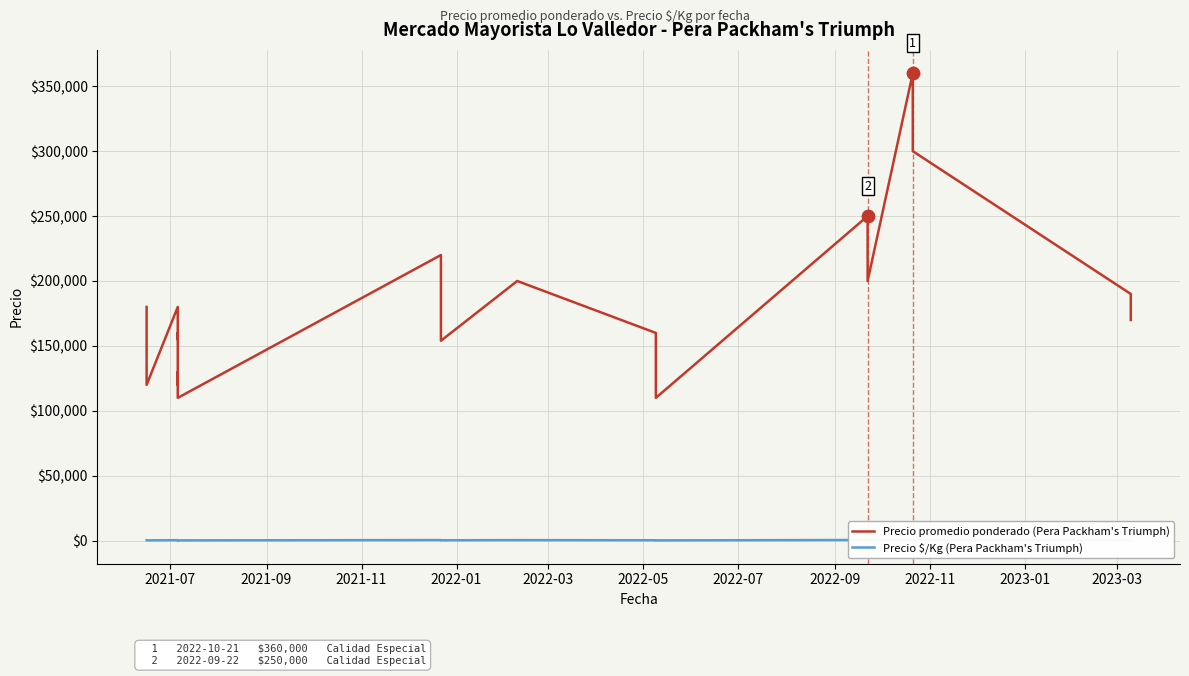

Which series contains the lowest Y value?

Precio $/Kg (Pera Packham's Triumph)